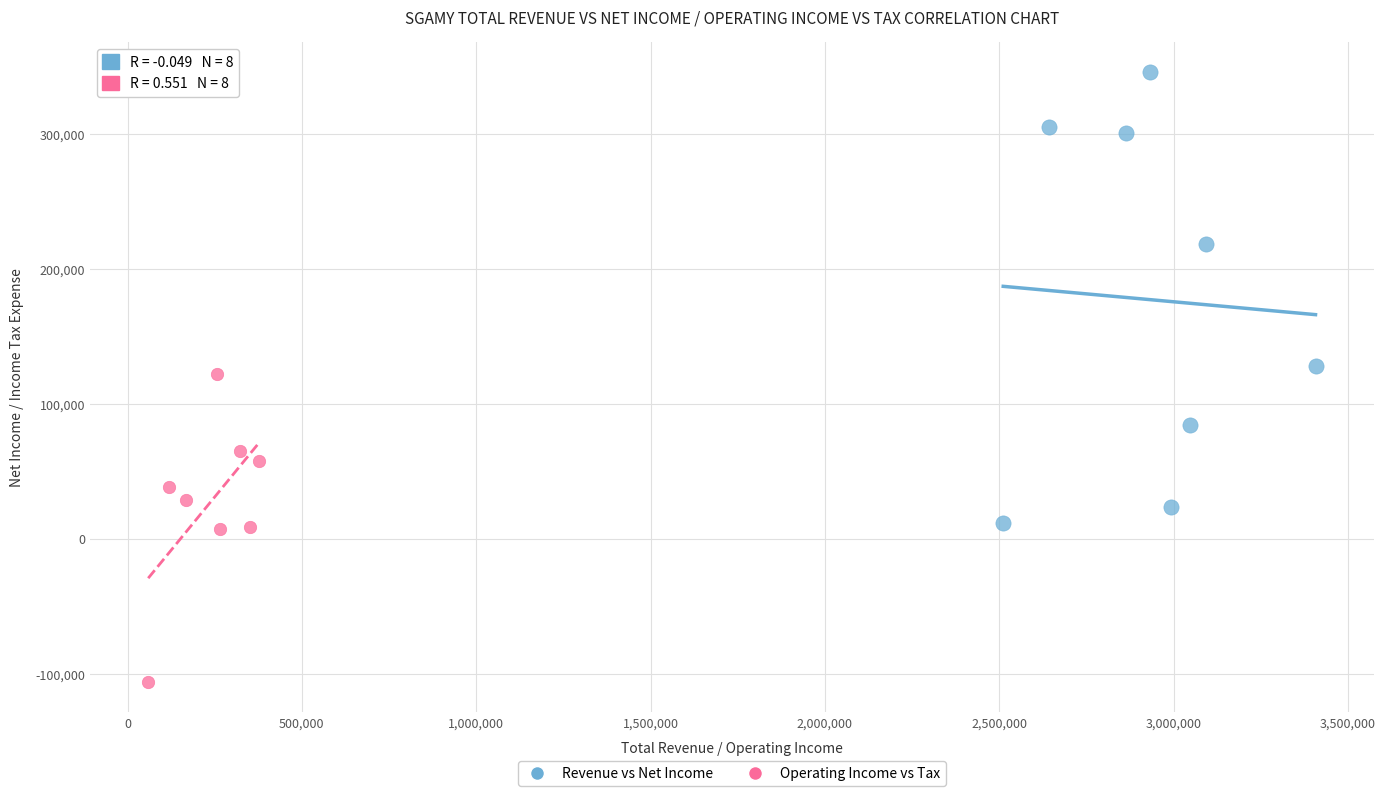

Which series reaches the minimum Y coordinate?

Operating Income vs Tax